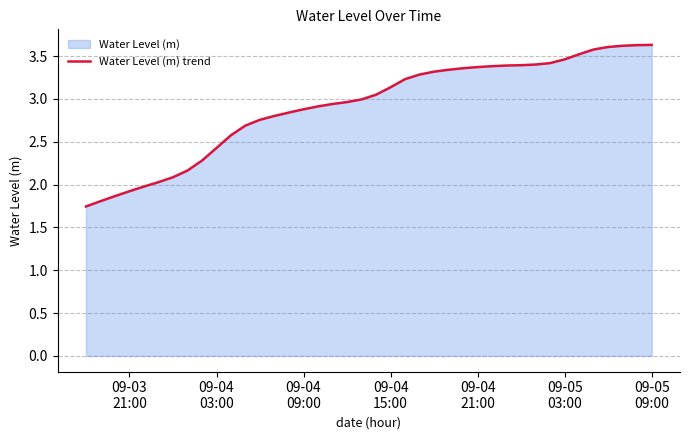

What is the maximum value shown in the chart?

3.6